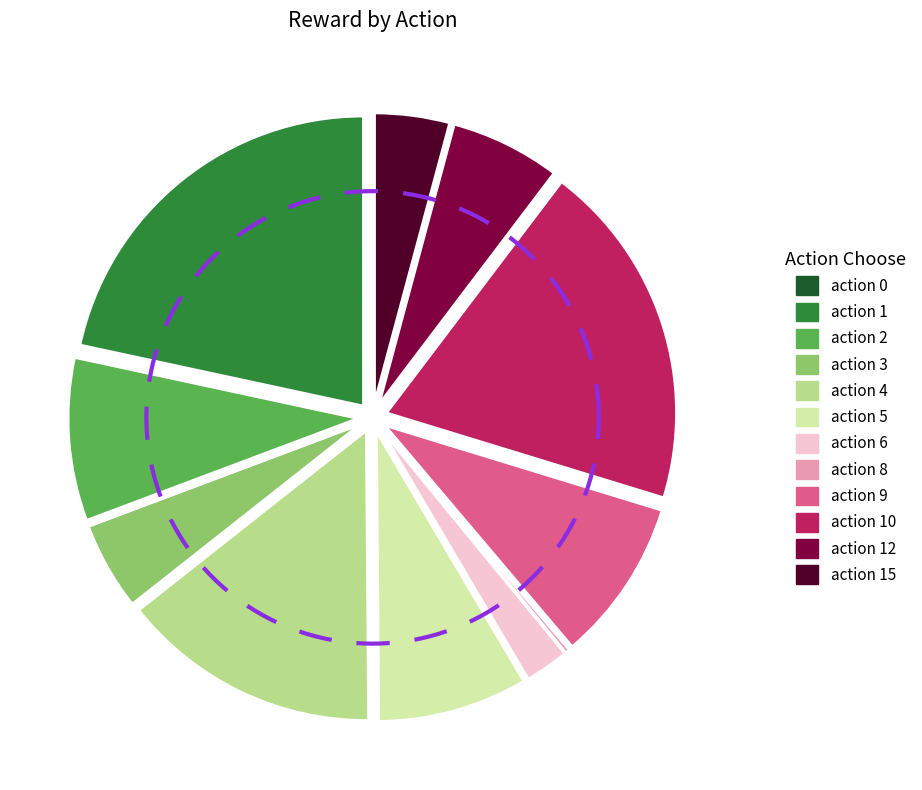

True or false: action 5 accounts for 1% of the total.

False